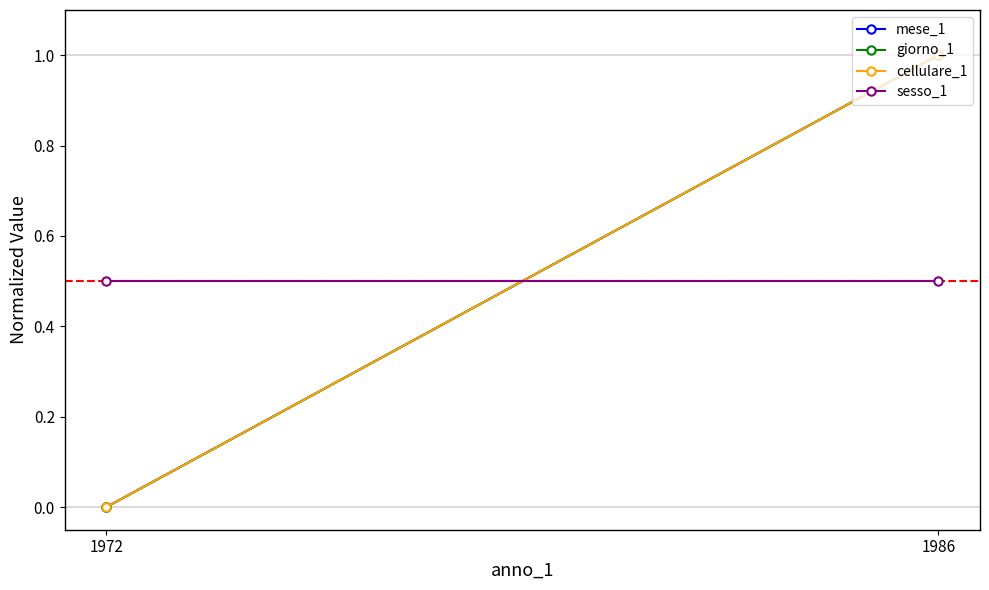

What is the total value across all series at 1986?

3.5